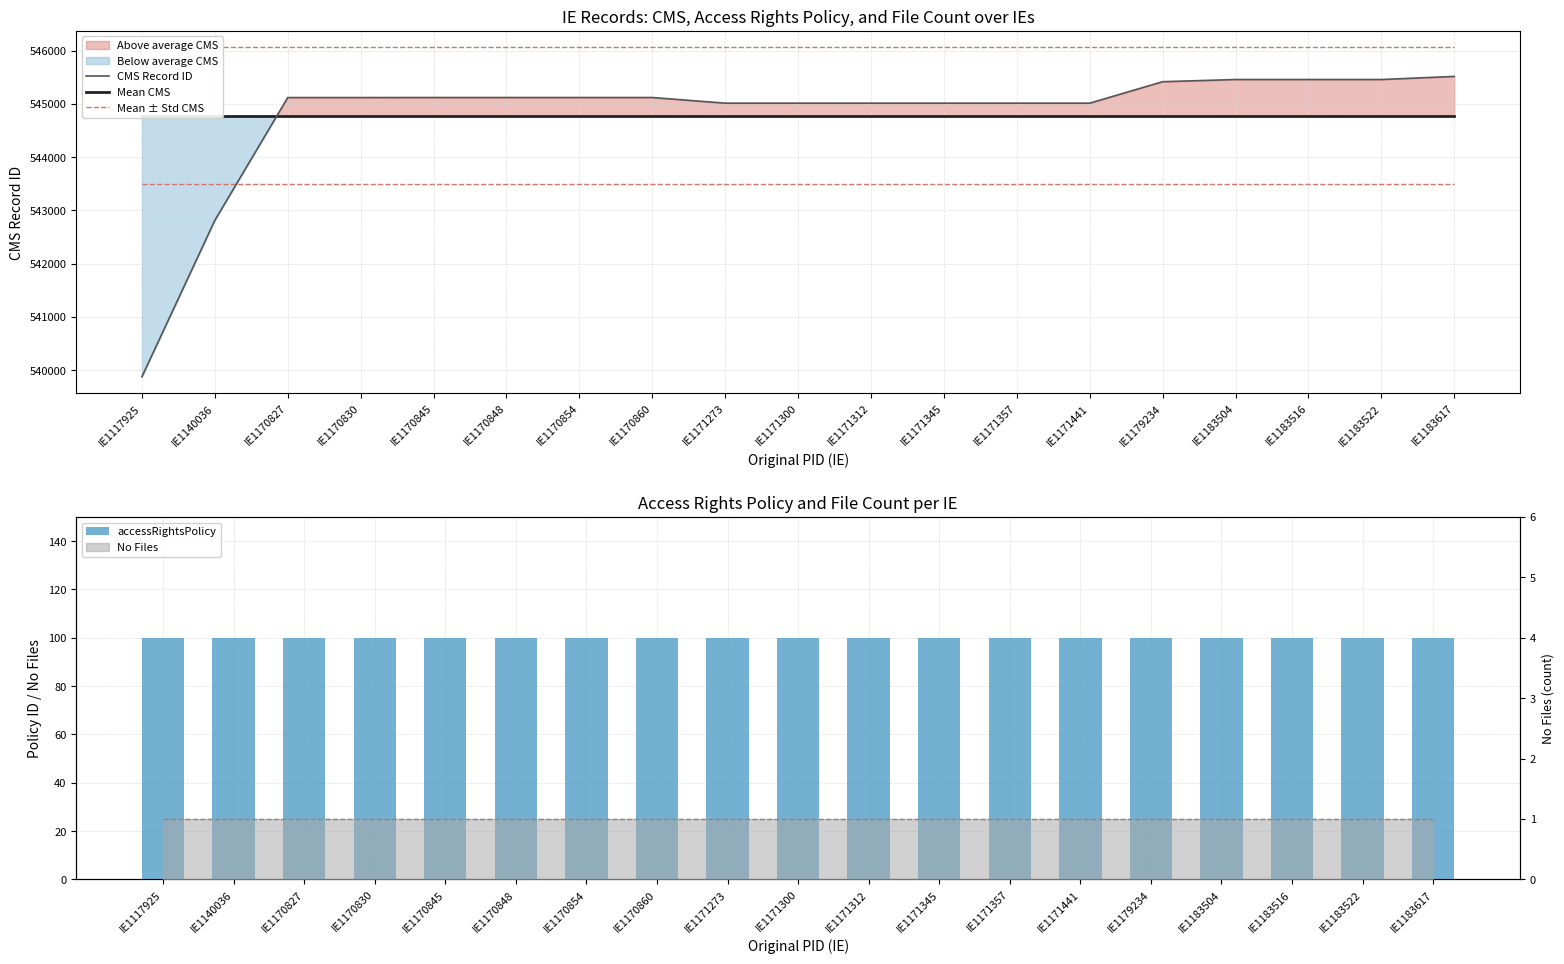

At how many categories does at least one series exceed 305009?

19